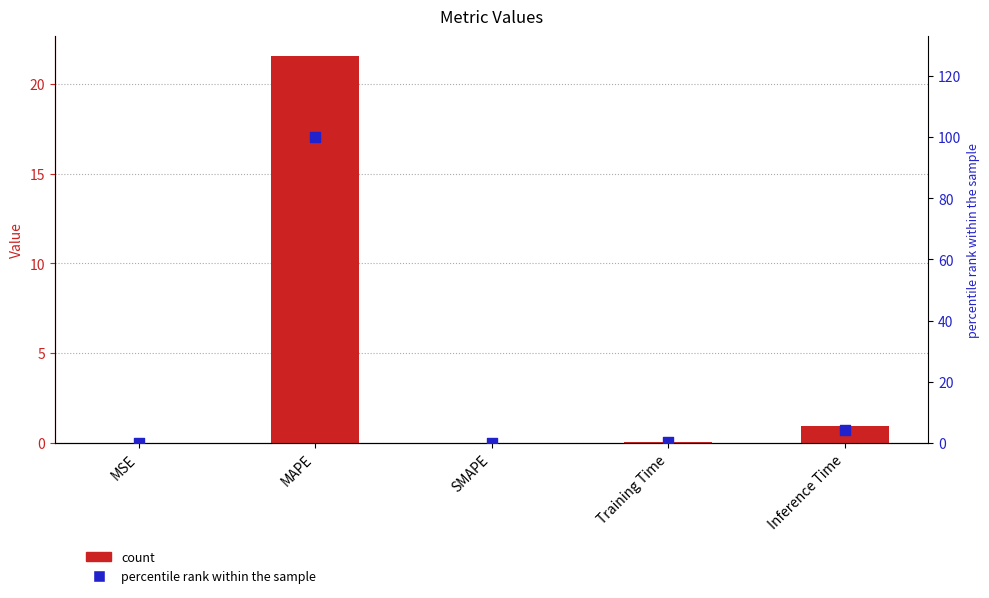

Which series has the largest Y range (max minus min)?

percentile rank